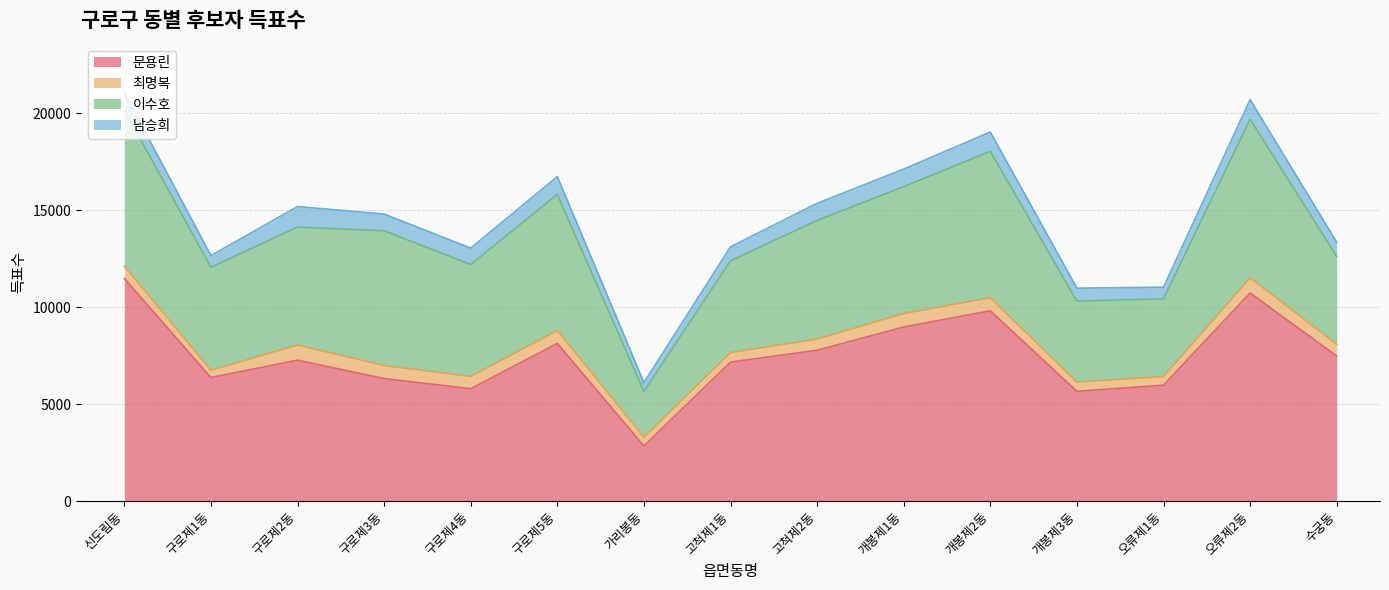

What position from the left is 개봉제3동?

12